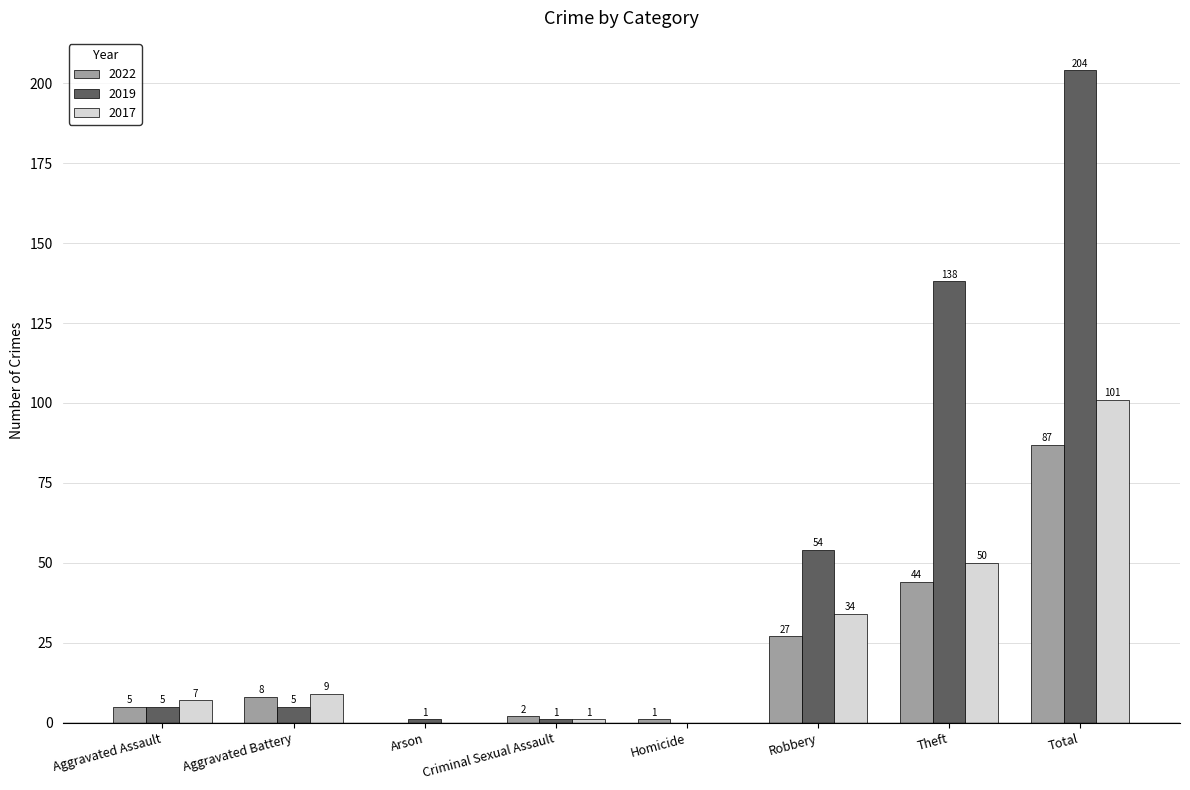

What is the difference between the 2019 values at Total and Criminal Sexual Assault?

203